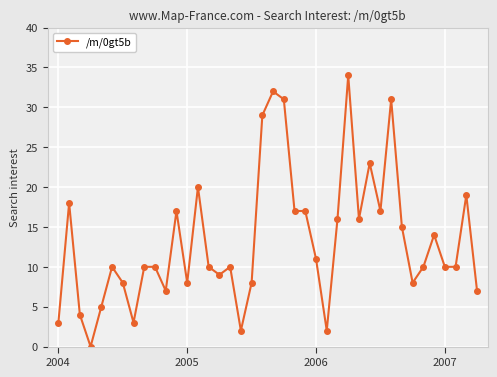

True or false: the data has more than 0 interior local peaks.

True